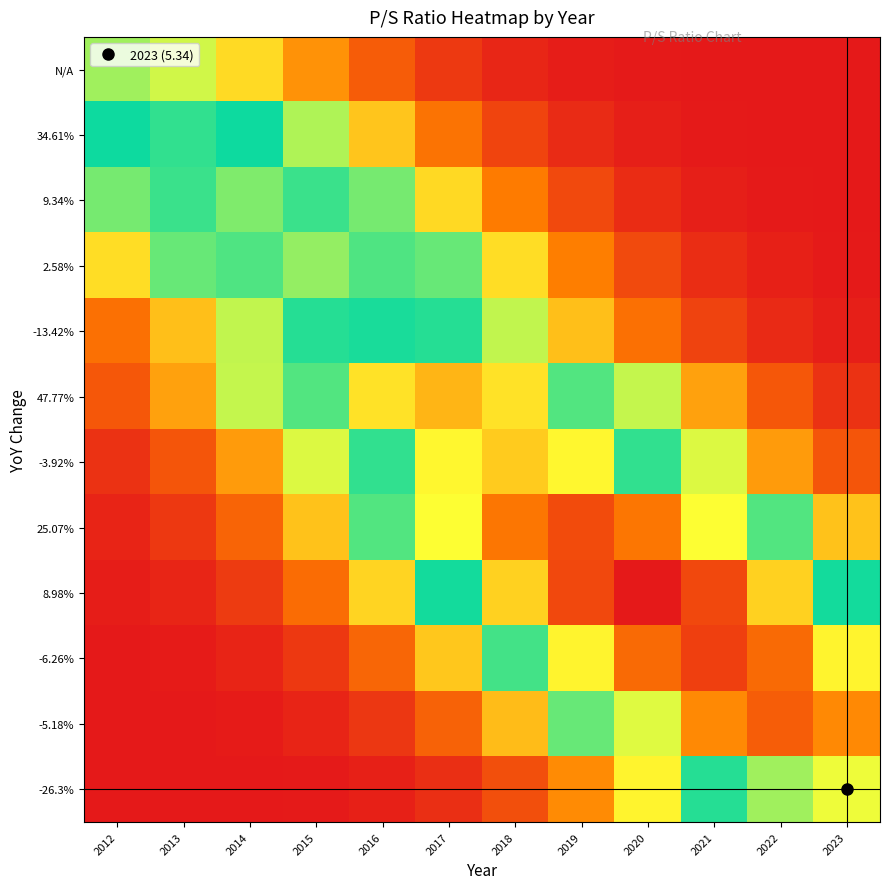

What is the total value across all series at 2018?

38.5